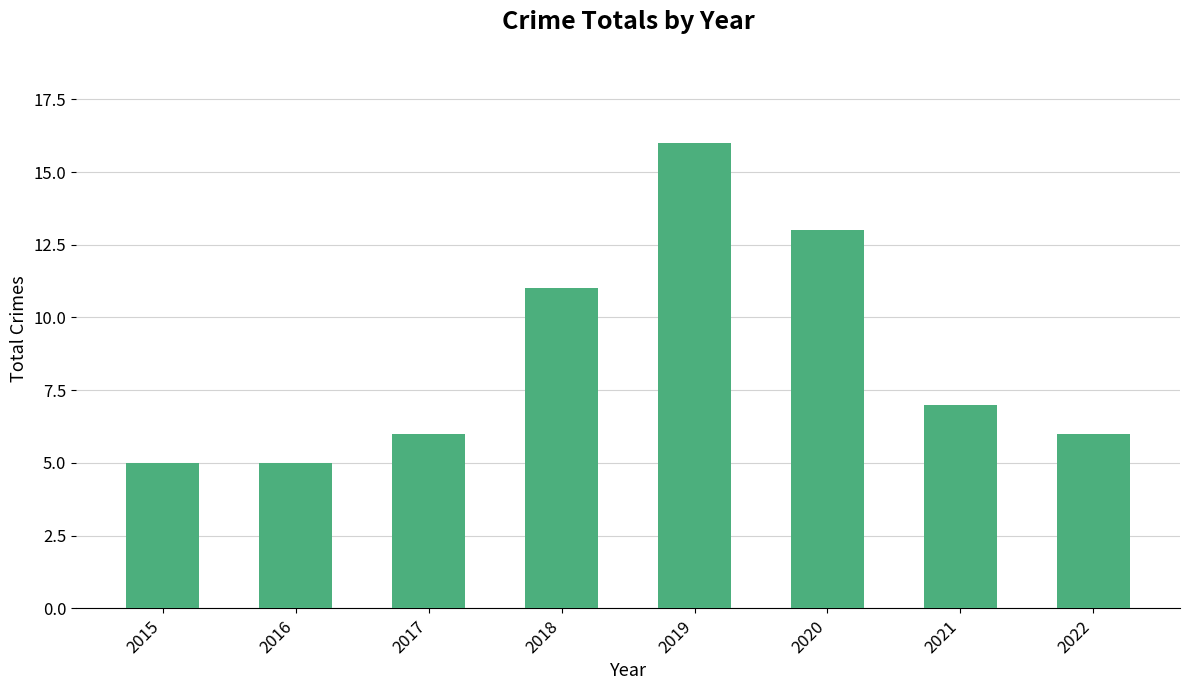

How many data points does each series have?

8